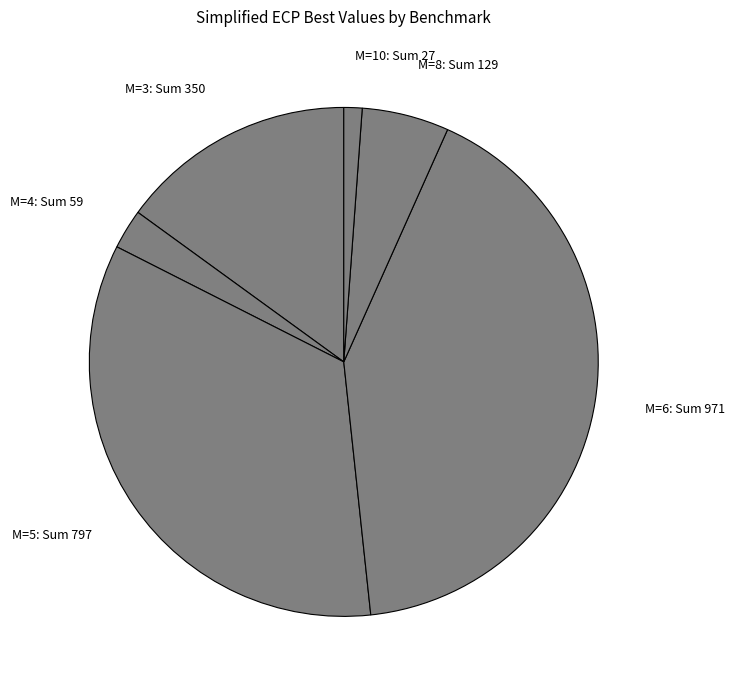

Does M=3: Sum 350 account for over 50% of the chart?

No